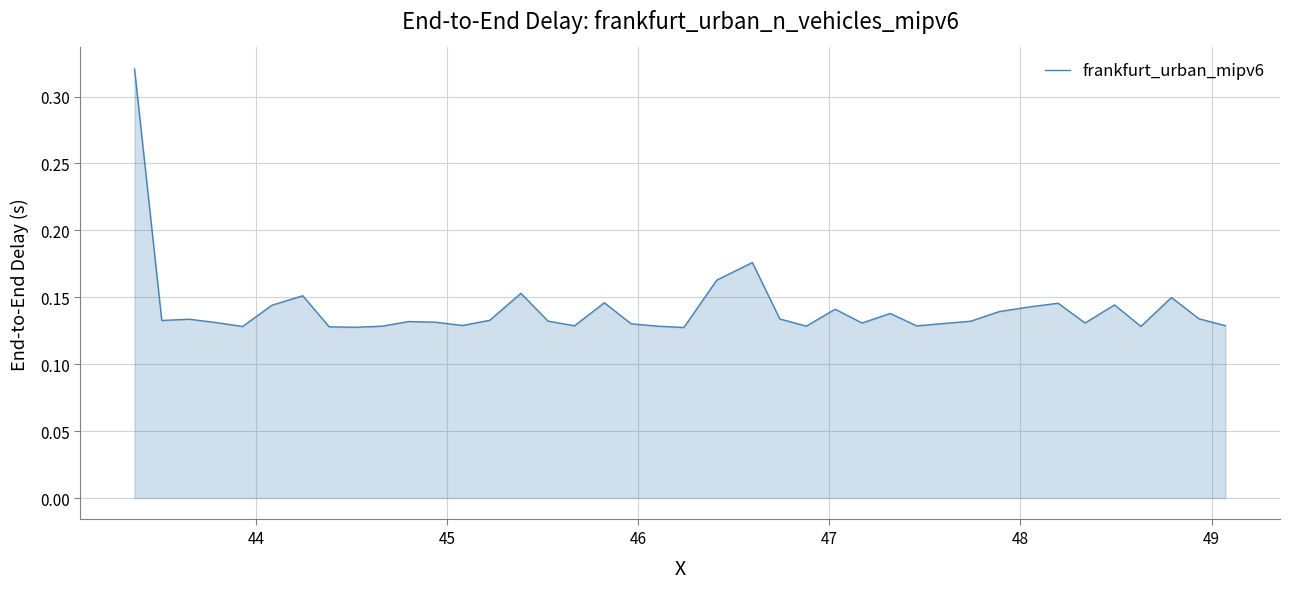

How many points are higher than both their immediate neighbors (excluding endpoints)?

11